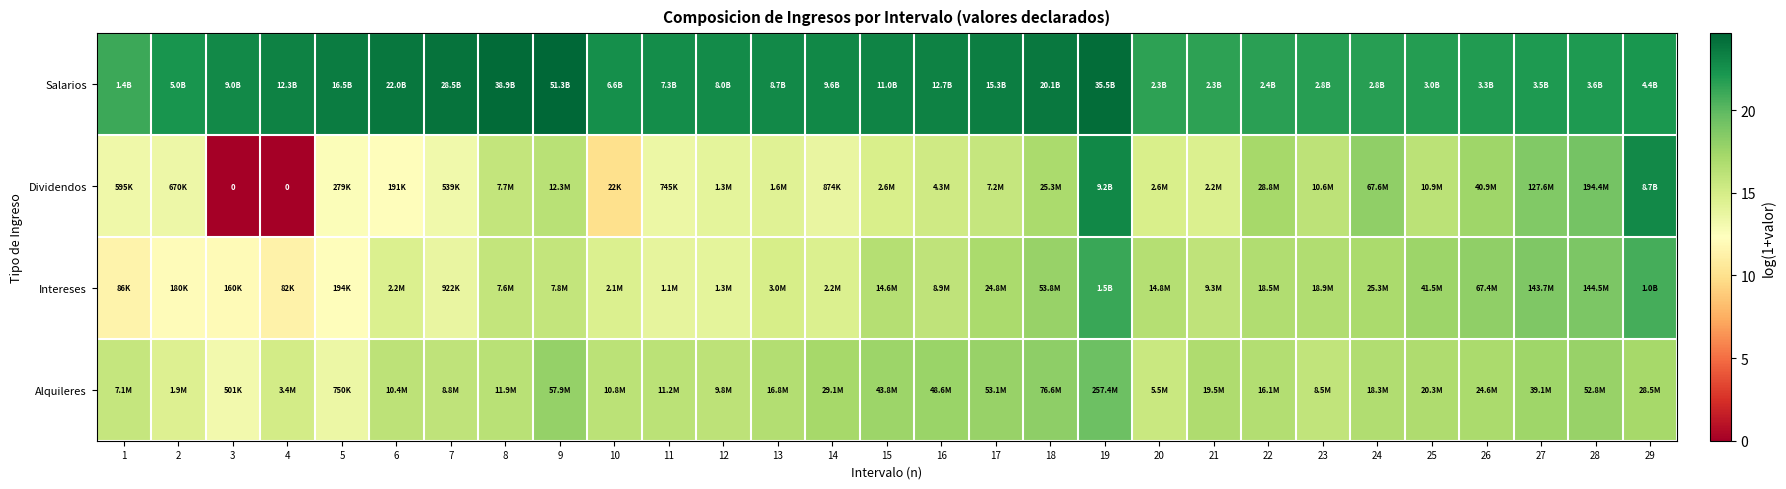

How many data points in Dividendos are less than 14?

10